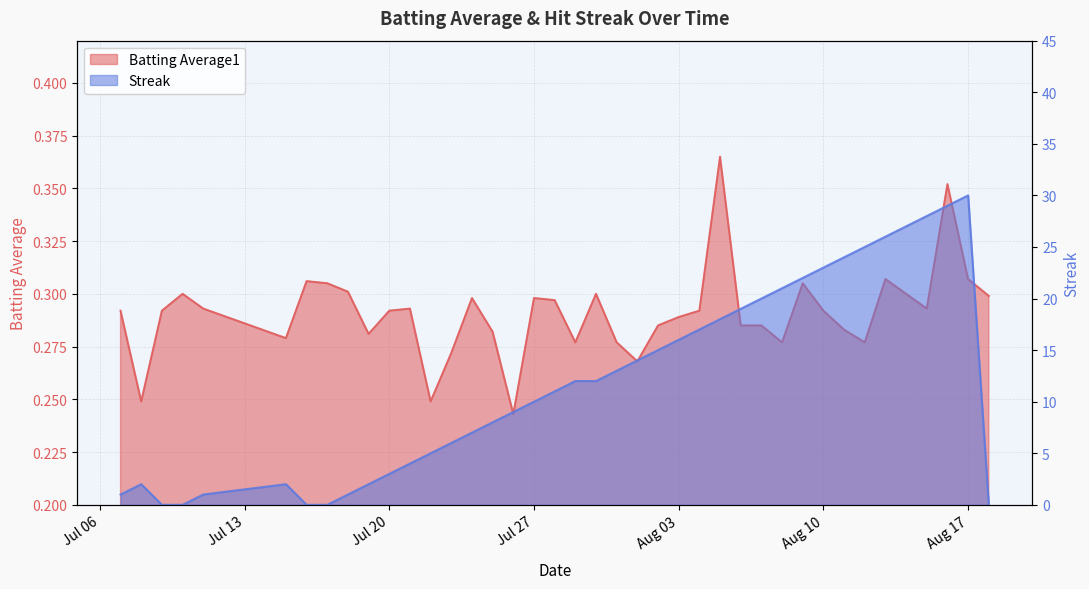

How many interior local peaks does the Batting Average1 series have?

10